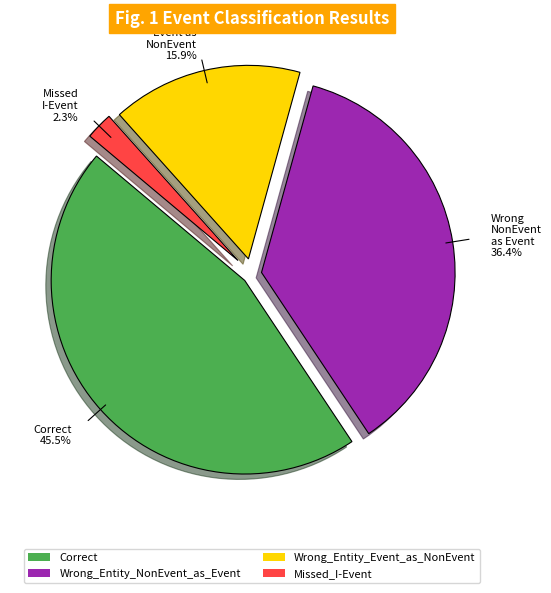

The Correct slice represents 55% of the pie. True or false?

False